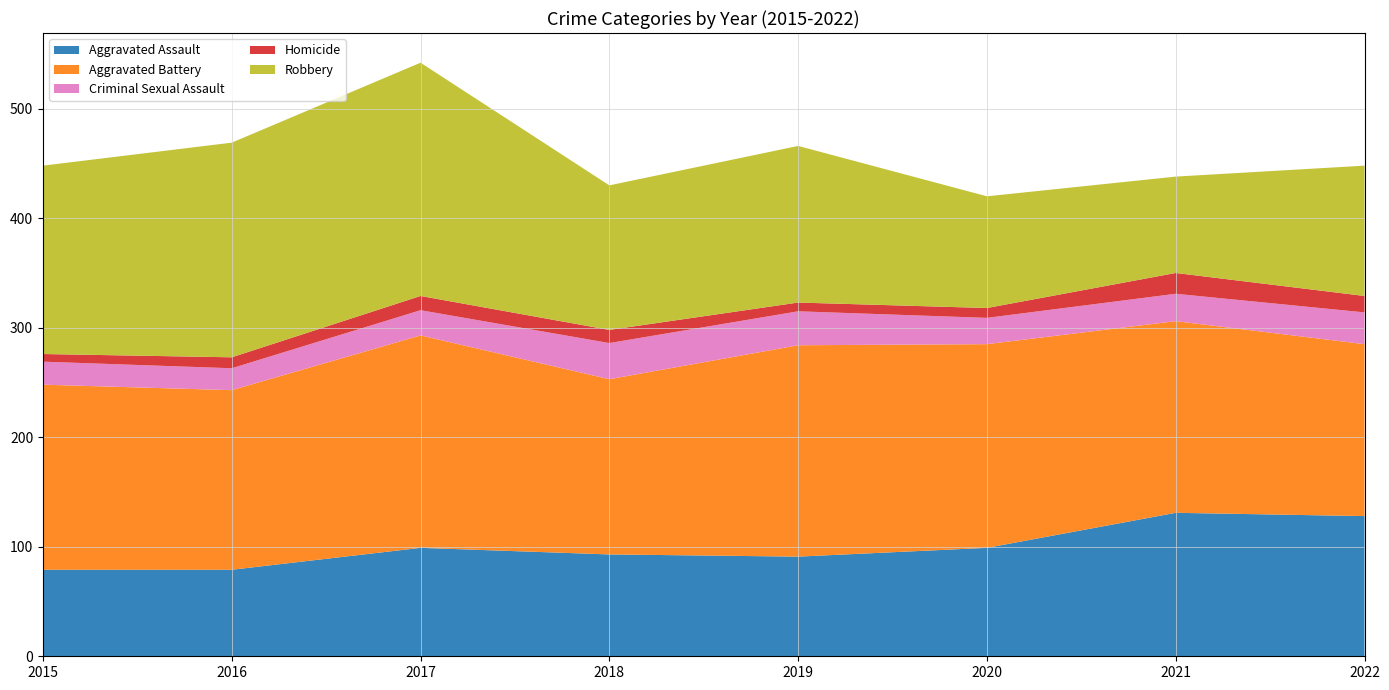

Reading left to right, transcribe all the data shown in this chart.

Aggravated Assault: 2015=79	2016=79	2017=99	2018=93	2019=91	2020=99	2021=131	2022=128
Aggravated Battery: 2015=169	2016=164	2017=194	2018=160	2019=193	2020=186	2021=175	2022=157
Criminal Sexual Assault: 2015=21	2016=20	2017=23	2018=33	2019=31	2020=24	2021=25	2022=29
Homicide: 2015=7	2016=10	2017=13	2018=12	2019=8	2020=9	2021=19	2022=15
Robbery: 2015=172	2016=196	2017=213	2018=132	2019=143	2020=102	2021=88	2022=119